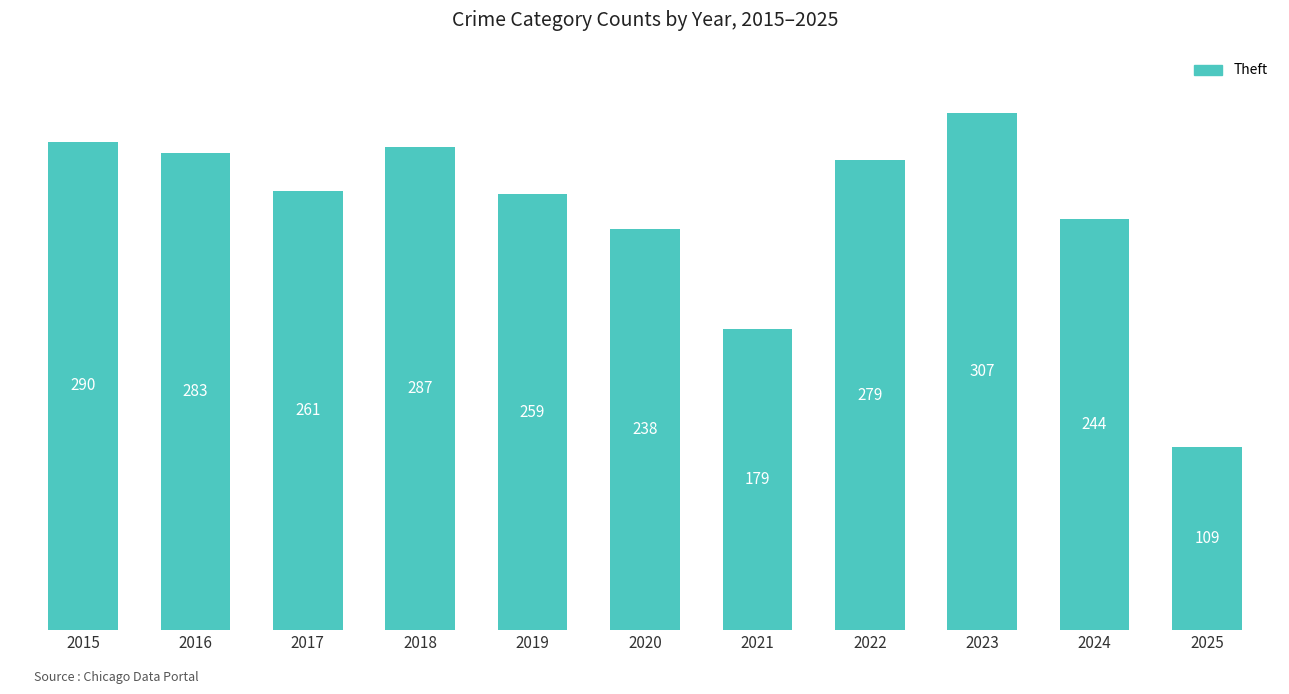

What is the smallest value displayed?

109